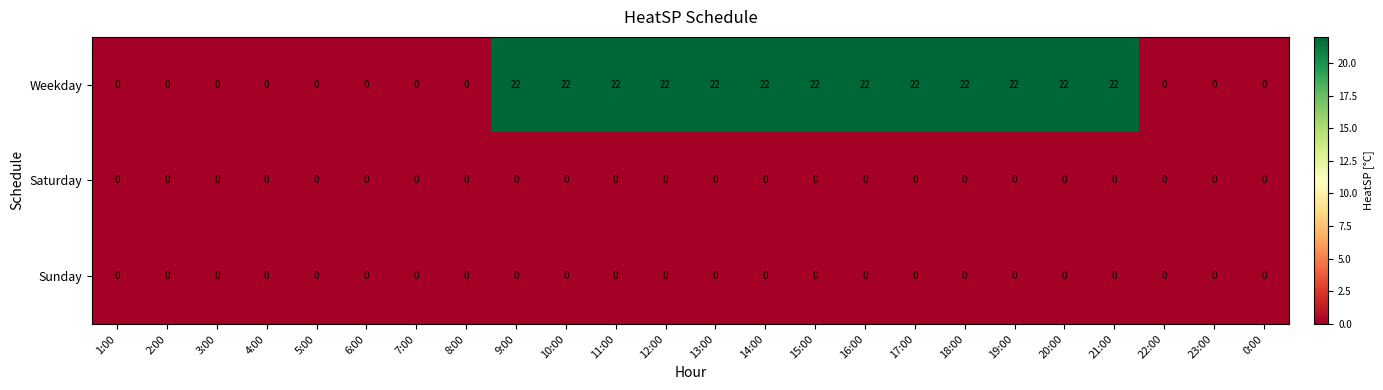

How many distinct data groups are displayed?

3